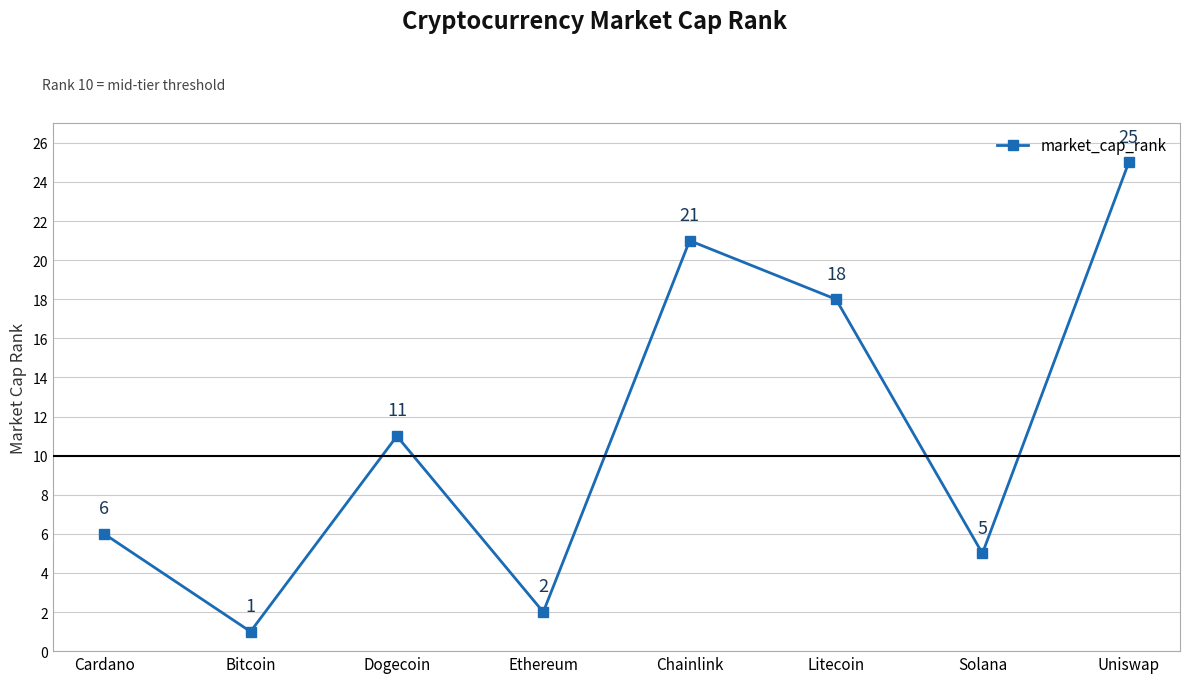

Where is the data nearest to the value 13?

Dogecoin